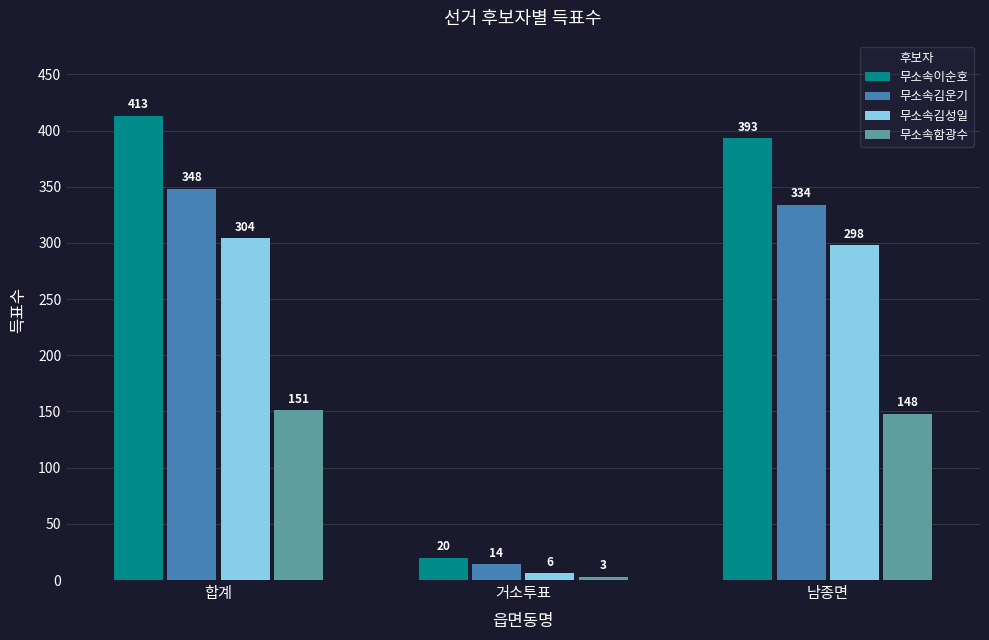

How many bars are there in total?

12